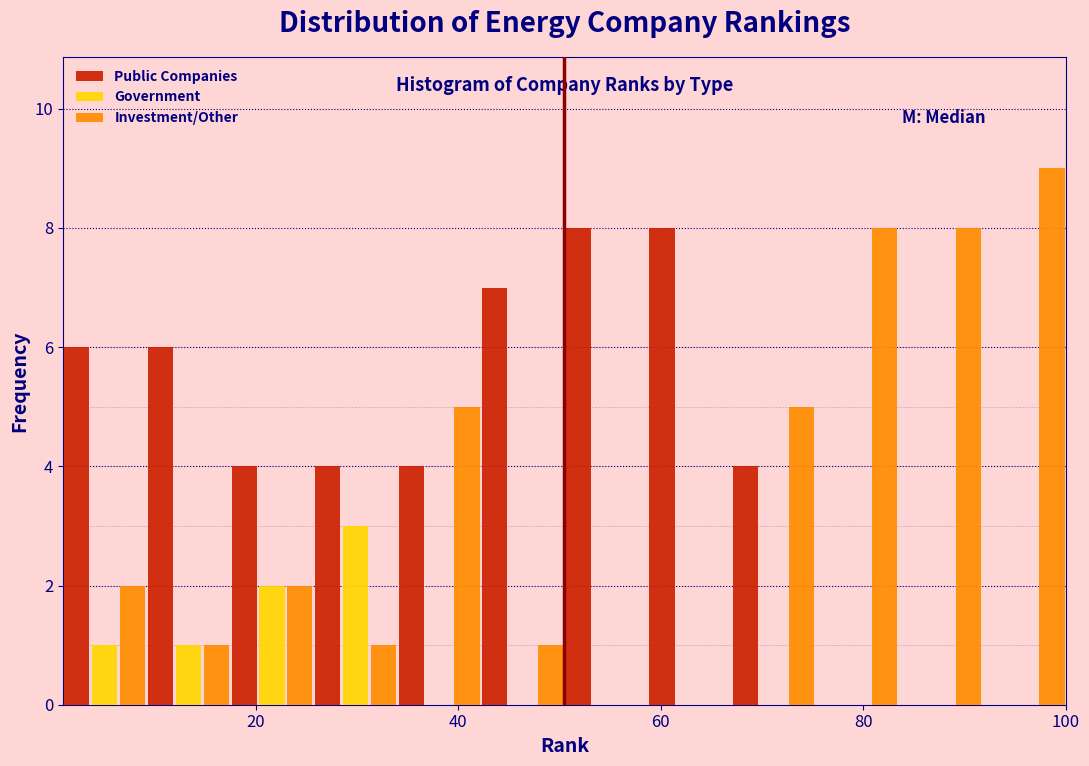

Reading left to right, list every range on the x-axis with the height of the bar of each series over it. Neither the bar edges nor the heights are printed on the chart, so give them approximately, as read against the axes.

2 to 10: Public Companies=6	Government=1	Investment/Other=2
10 to 18: Public Companies=6	Government=1	Investment/Other=1
18 to 26: Public Companies=4	Government=2	Investment/Other=2
26 to 34: Public Companies=4	Government=3	Investment/Other=1
34 to 42: Public Companies=4	Government=0	Investment/Other=5
42 to 50: Public Companies=7	Government=0	Investment/Other=1
50 to 58: Public Companies=8	Government=0	Investment/Other=0
58 to 68: Public Companies=8	Government=0	Investment/Other=0
68 to 76: Public Companies=4	Government=0	Investment/Other=5
76 to 84: Public Companies=0	Government=0	Investment/Other=8
84 to 92: Public Companies=0	Government=0	Investment/Other=8
92 to 100: Public Companies=0	Government=0	Investment/Other=9